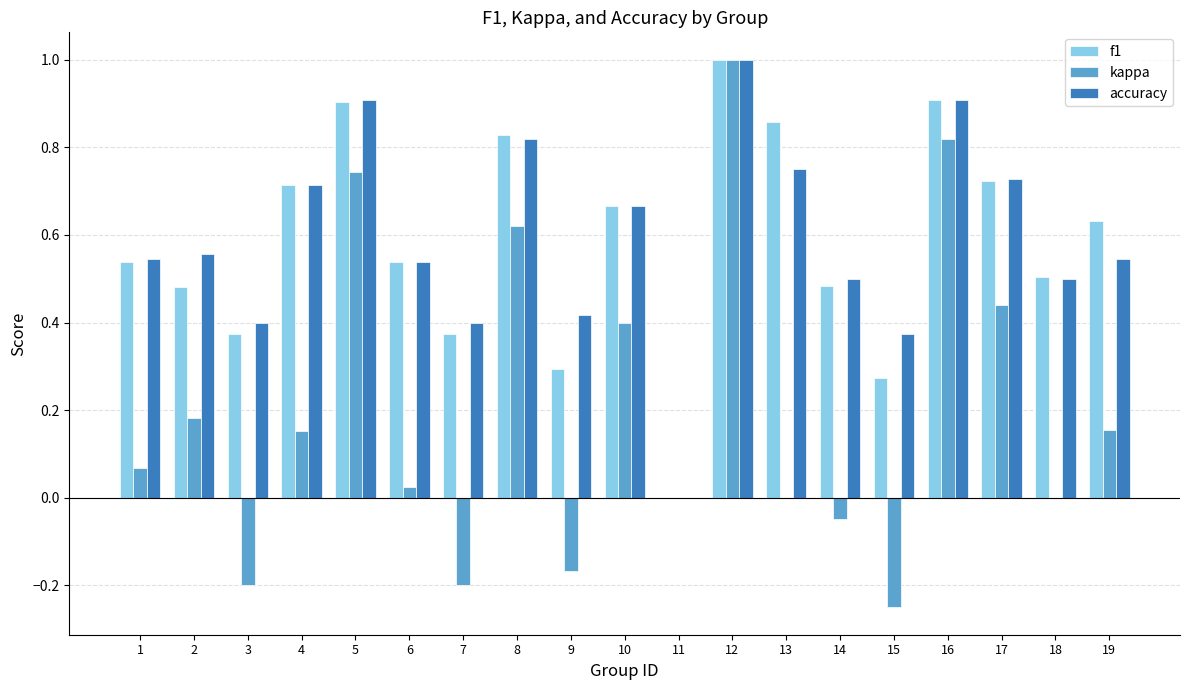

The value of kappa at 18 is 0.6. True or false?

False